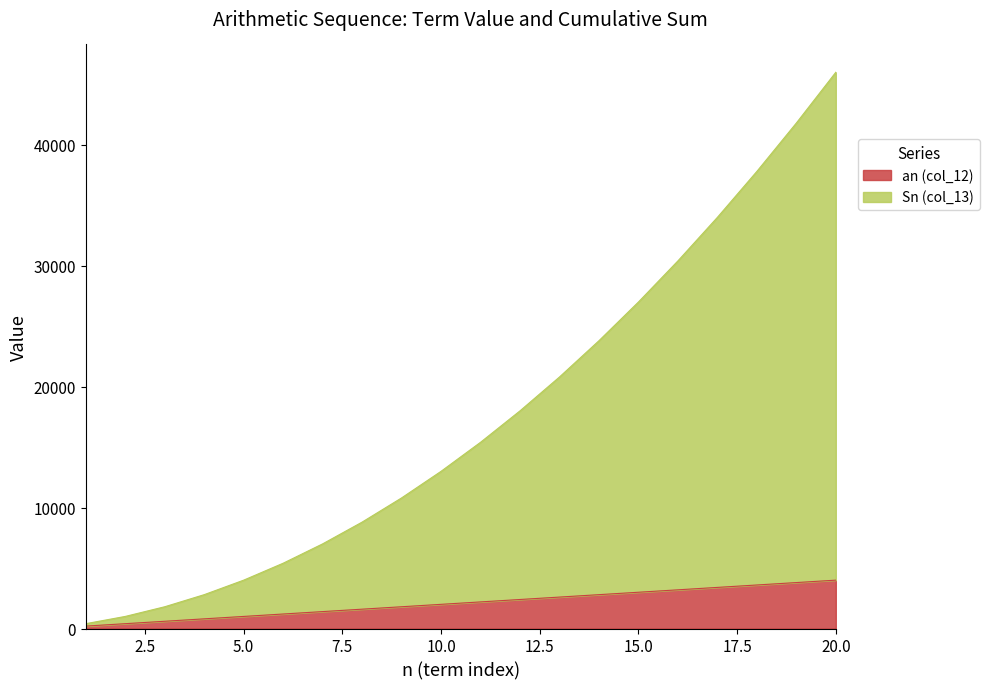

How many values in the an (col_12) series exceed 2200?

9